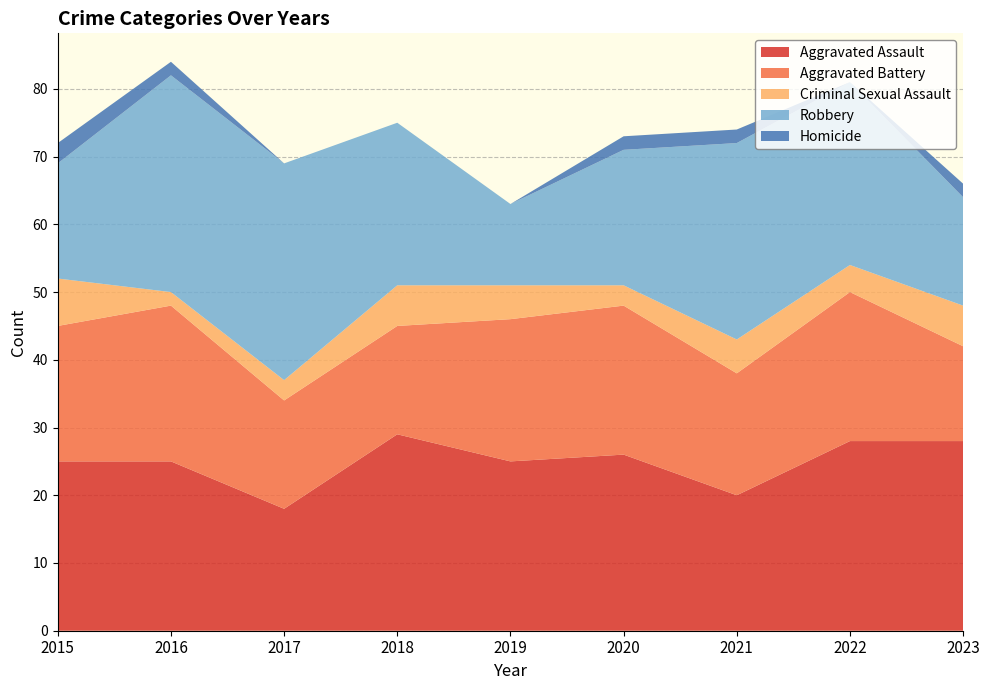

Reading left to right, extract all data points from this chart.

Aggravated Assault: 2015=25	2016=25	2017=18	2018=29	2019=25	2020=26	2021=20	2022=28	2023=28
Aggravated Battery: 2015=20	2016=23	2017=16	2018=16	2019=21	2020=22	2021=18	2022=22	2023=14
Criminal Sexual Assault: 2015=7	2016=2	2017=3	2018=6	2019=5	2020=3	2021=5	2022=4	2023=6
Robbery: 2015=17	2016=32	2017=32	2018=24	2019=12	2020=20	2021=29	2022=27	2023=16
Homicide: 2015=3	2016=2	2017=0	2018=0	2019=0	2020=2	2021=2	2022=0	2023=2